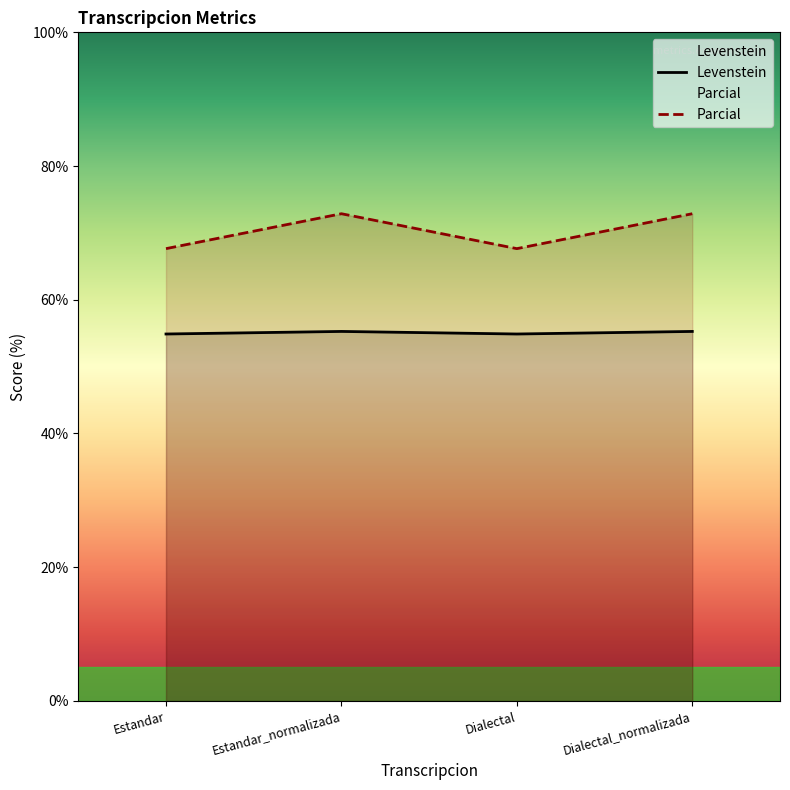

What value does the Levenstein series have at Dialectal?

54.9